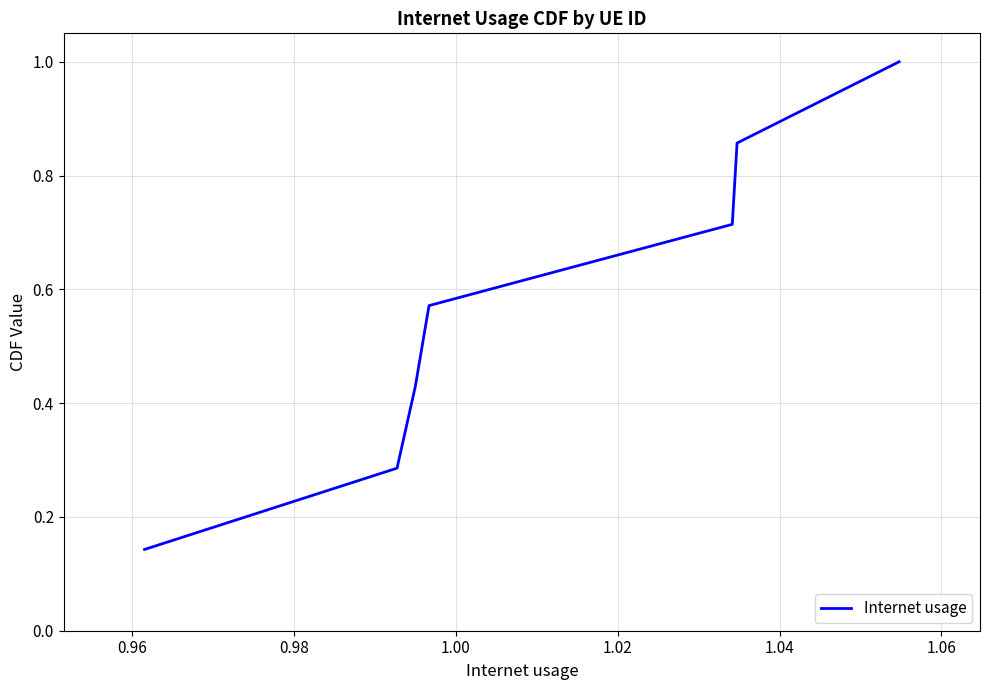

What is the sum of all values?

4.0